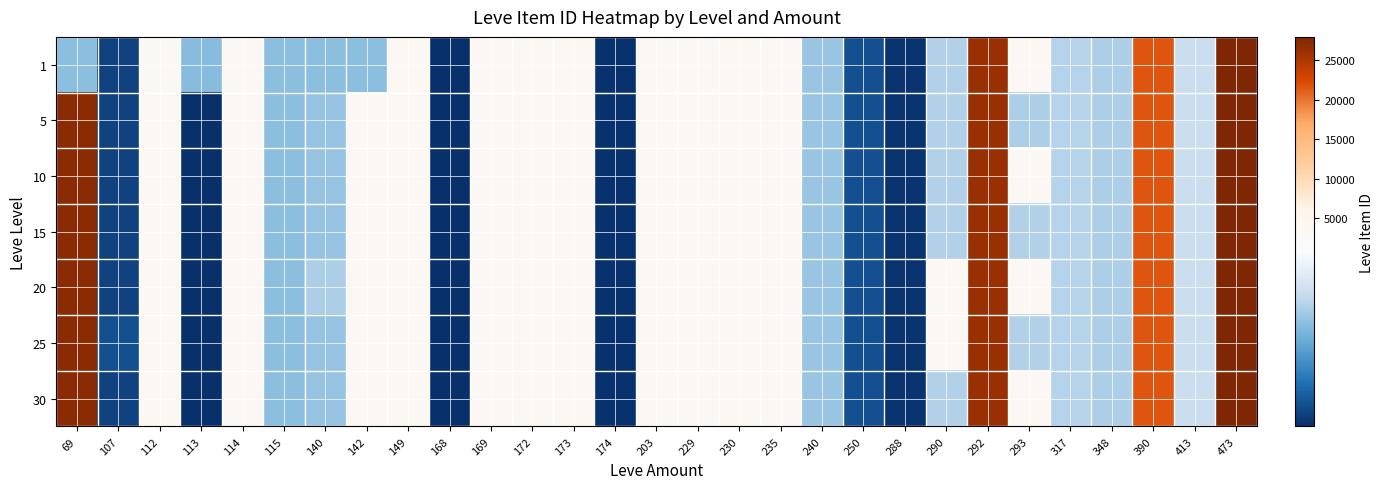

What is the spread (max minus min) of values at 107?

34